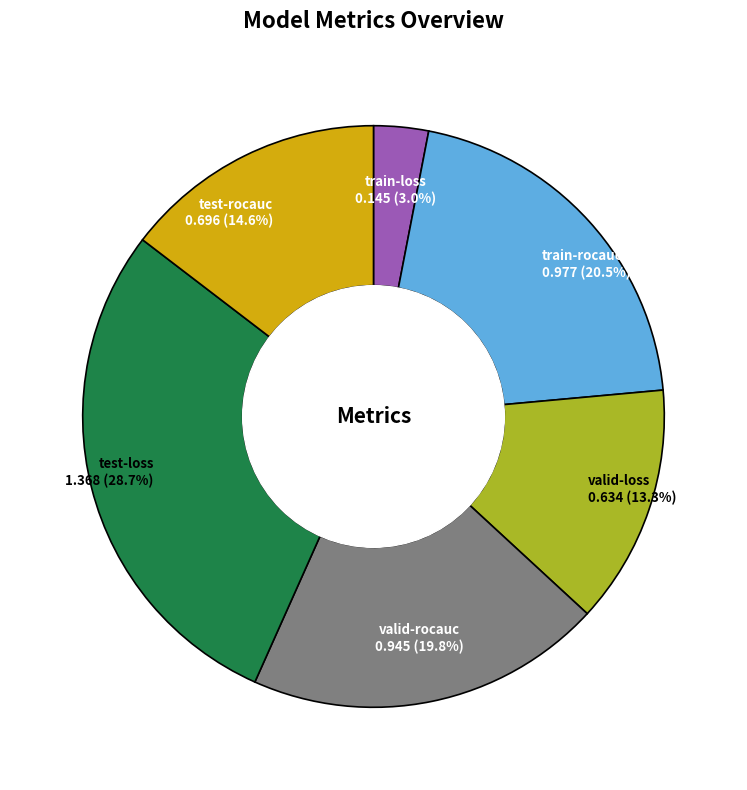

True or false: train-loss accounts for 3% of the total.

True